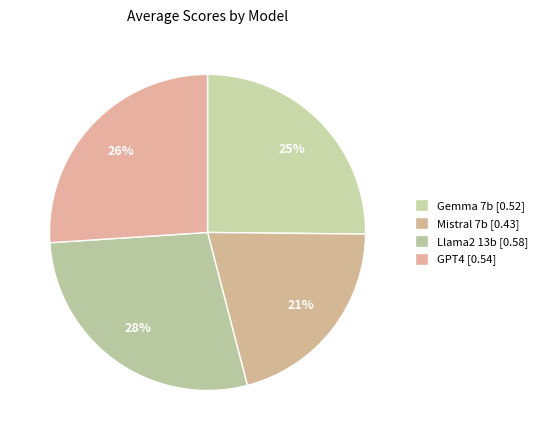

How many segments does this pie chart have?

4